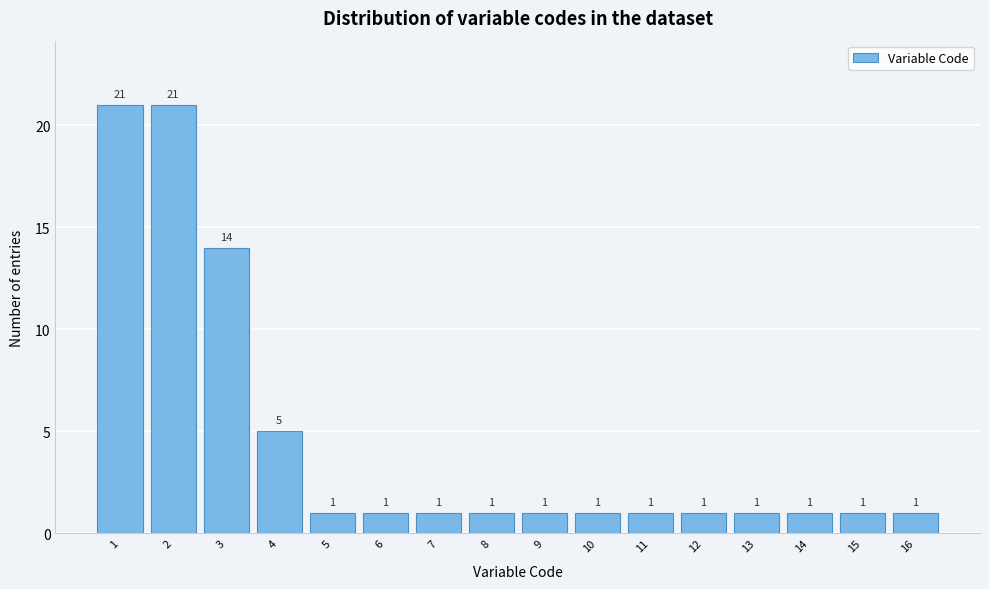

Reading right to left, what are all the values shown in this chart?

16=1	15=1	14=1	13=1	12=1	11=1	10=1	9=1	8=1	7=1	6=1	5=1	4=5	3=14	2=21	1=21